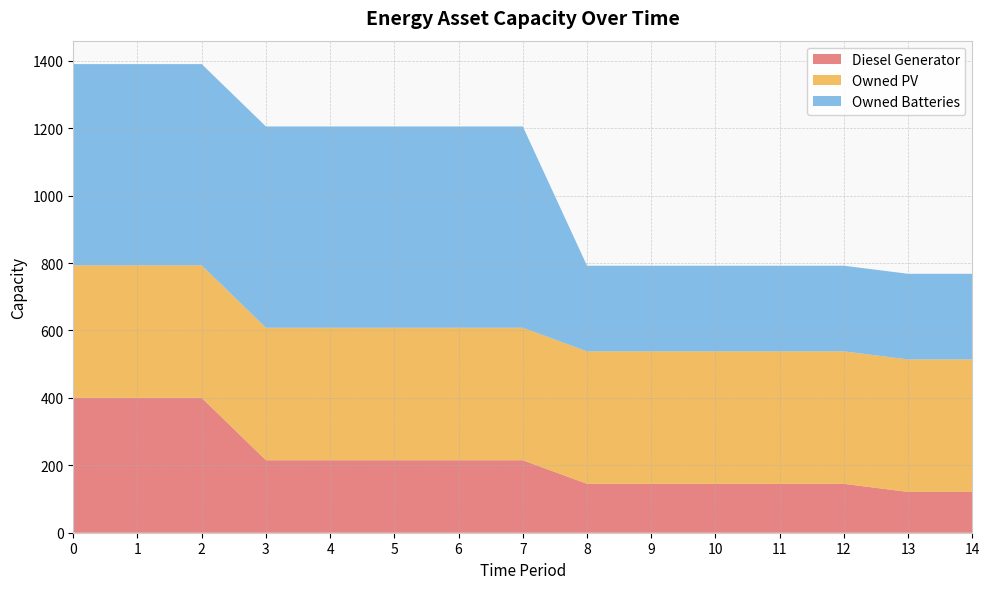

Reading left to right, what are all the values shown in this chart?

Diesel Generator: 400	400	400	215	215	215	215	215	145	145	145	145	145	121	121
Owned PV: 393	393	393	393	393	393	393	393	393	393	393	393	393	393	393
Owned Batteries: 597	597	597	597	597	597	597	597	254	254	254	254	254	254	254